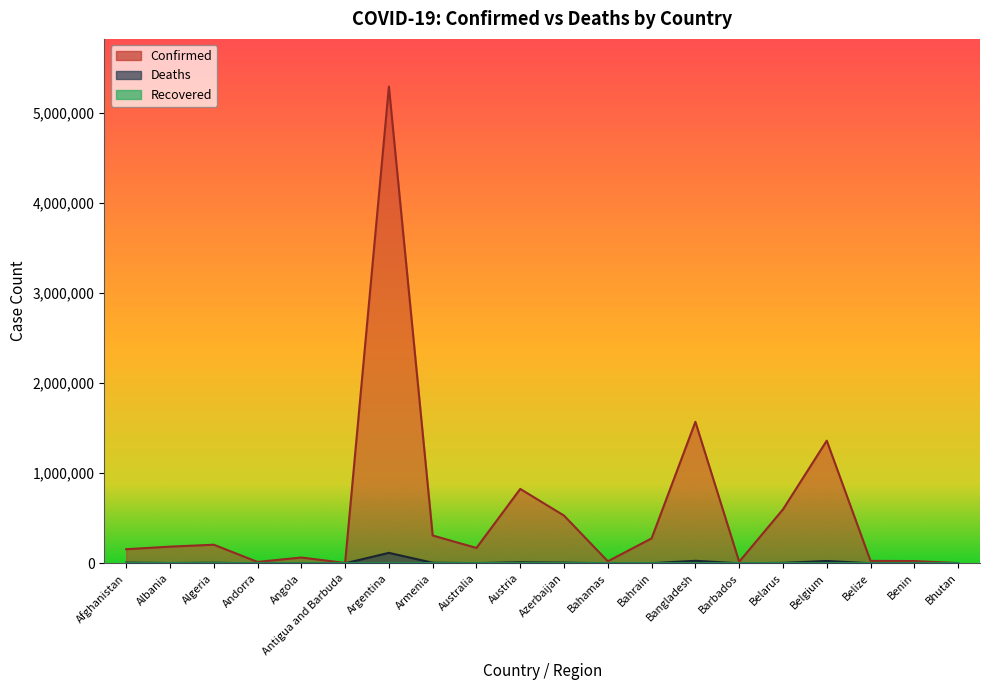

Is it true that Deaths equals 2192 at Bahrain?

False